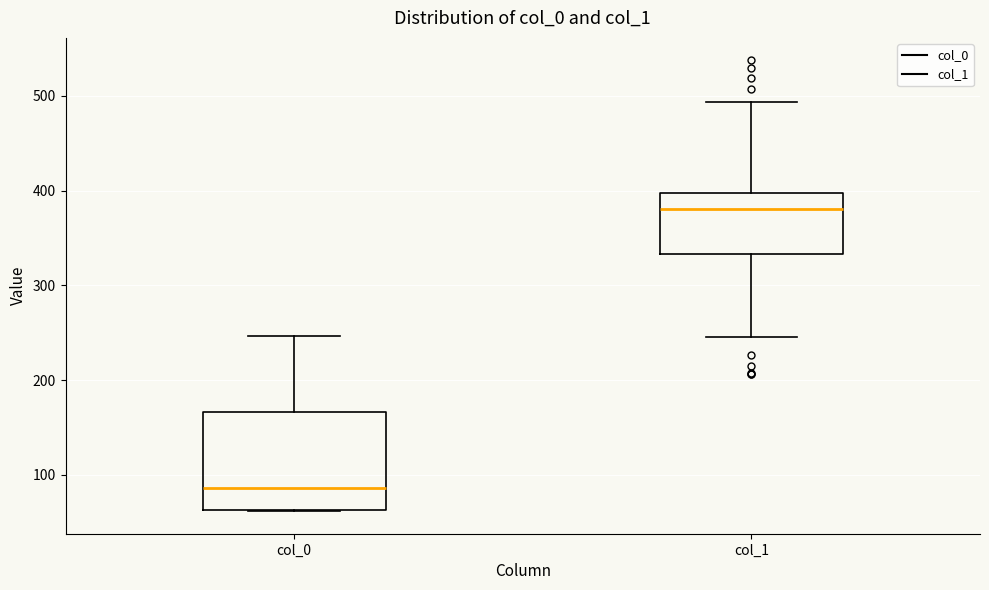

Reading left to right, transcribe this box plot: for each box, give where its median line is, the range the box spans, and where its two whiskers end, as read against the y-axis. The values are not printed on the chart, so give them approximately, as read against the axis.

col_0: median 90, box 60 to 170, whiskers 60 to 250
col_1: median 380, box 330 to 400, whiskers 250 to 490